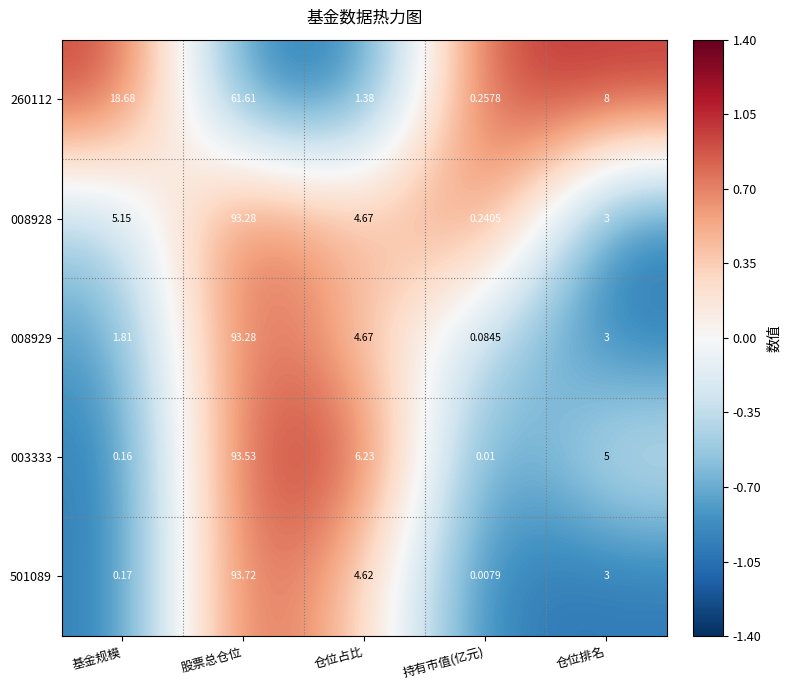

List the labels in order of 008929 value, smallest first.

持有市值(亿元), 基金规模, 仓位排名, 仓位占比, 股票总仓位